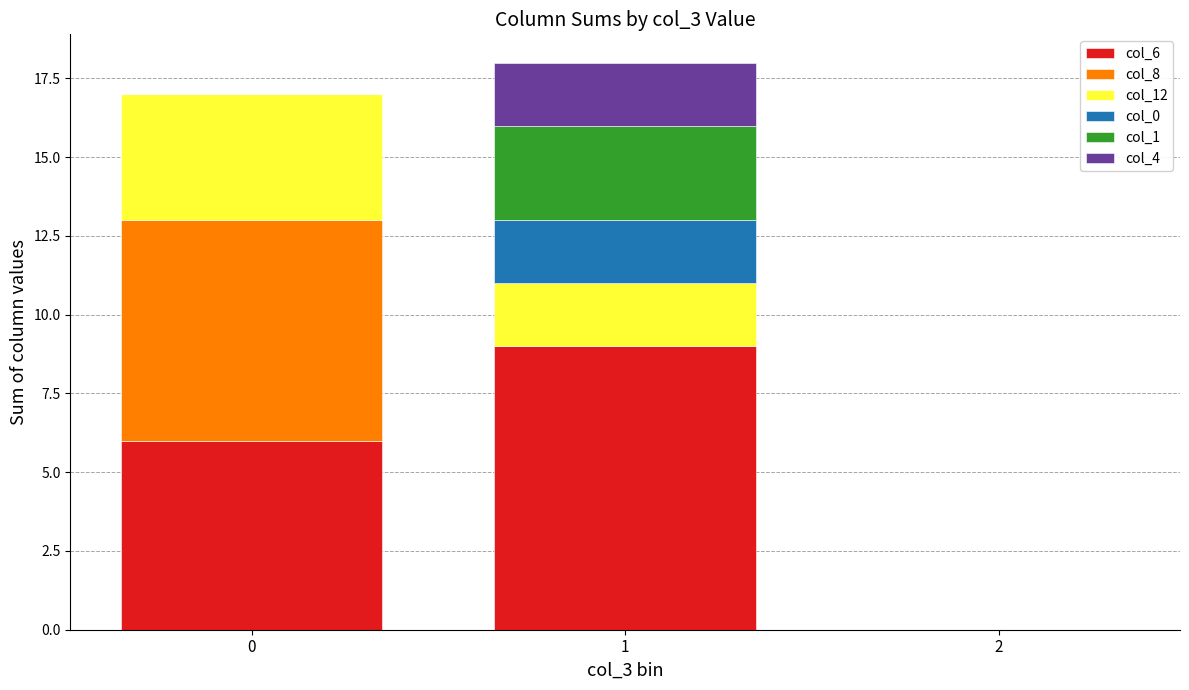

How many categories are shown in the chart?

3